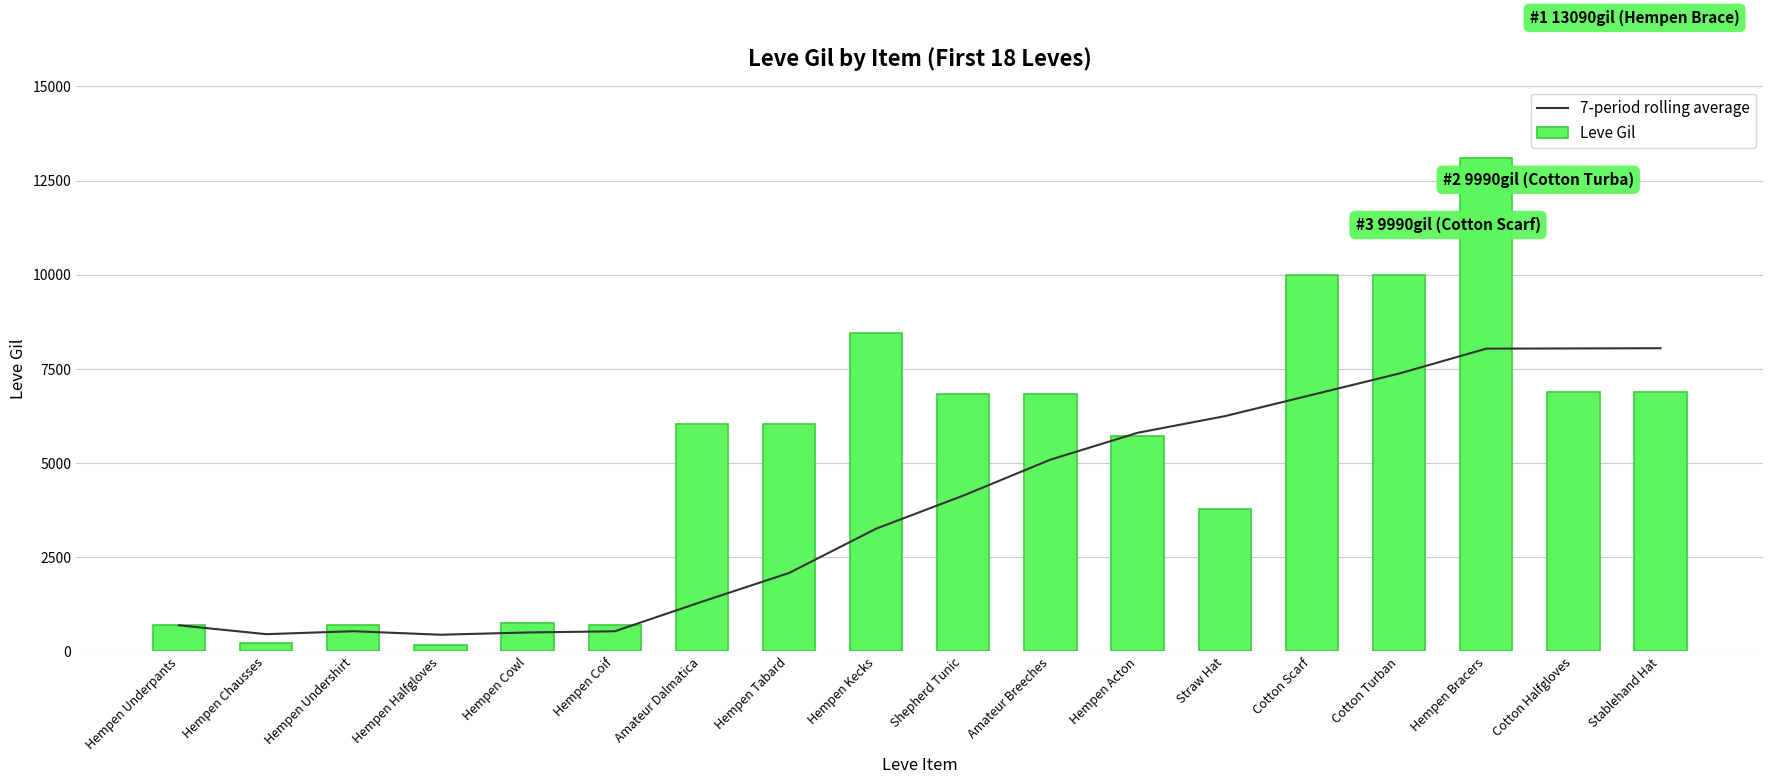

The 7-period rolling average series shows 7375.7 at Cotton Turban. True or false?

True